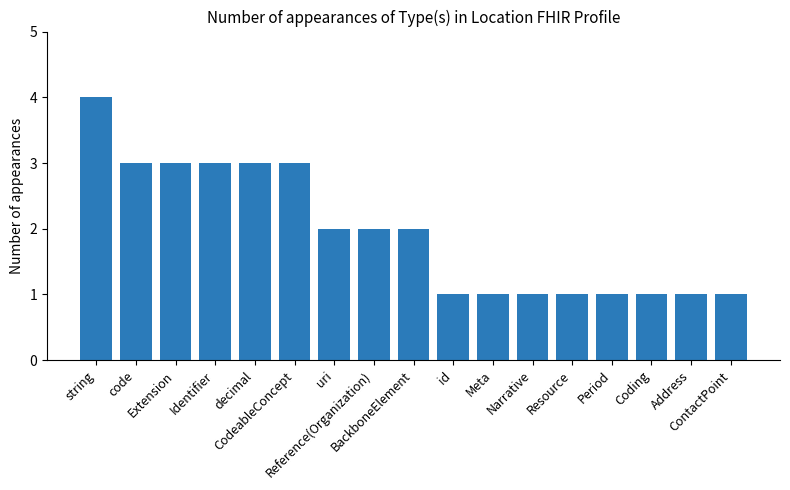

Where does the data first go above 2?

string